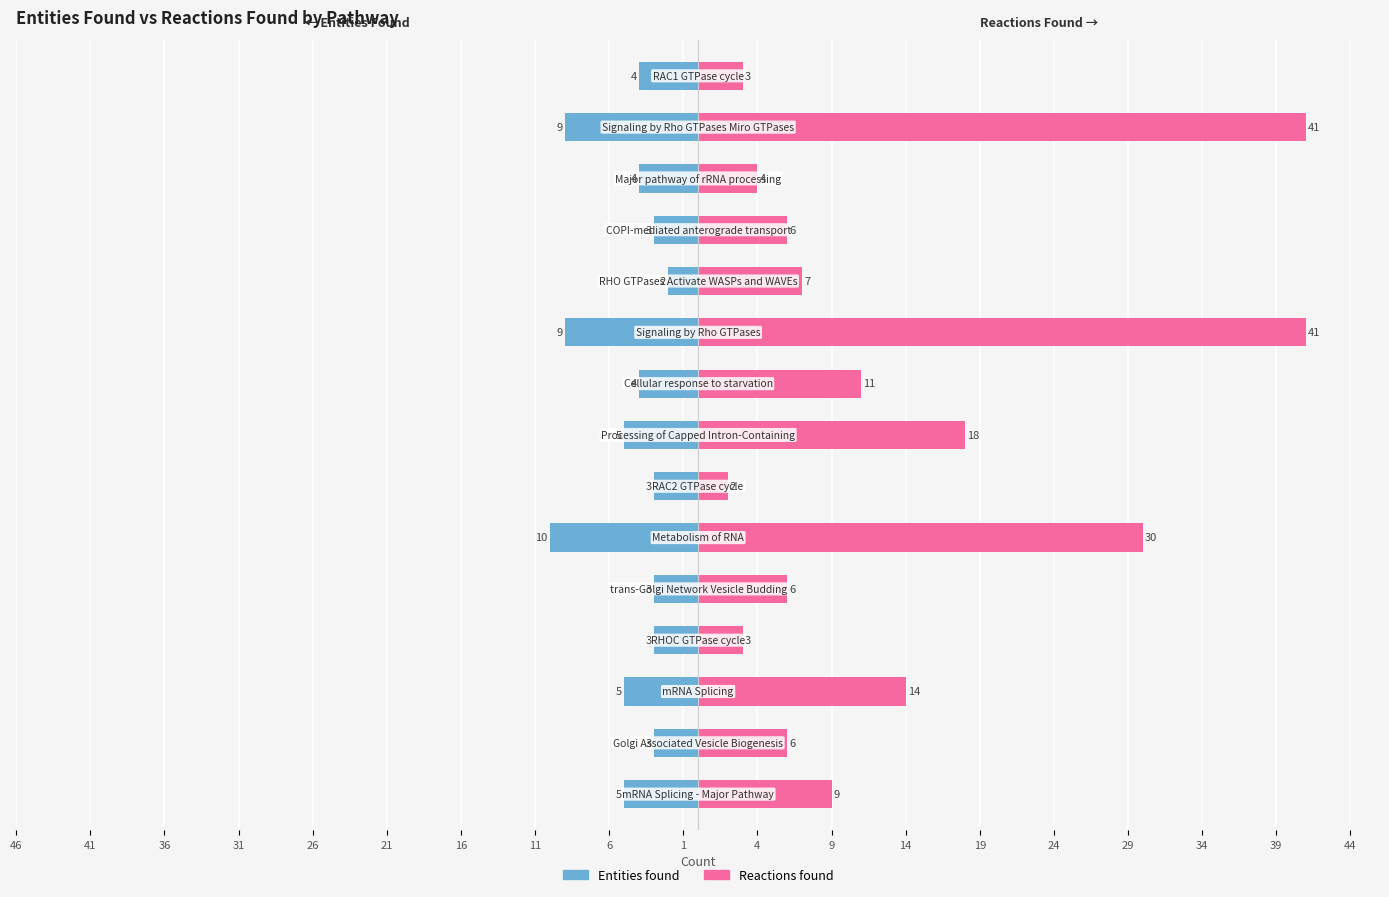

List the series in order of their peak value, highest first.

Reactions found, Entities found